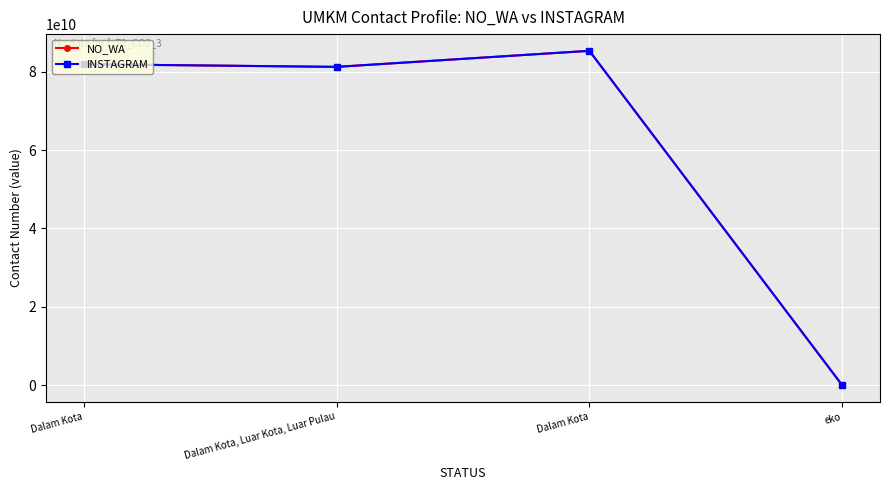

True or false: INSTAGRAM has a value of 85331074997 at Dalam Kota.

True